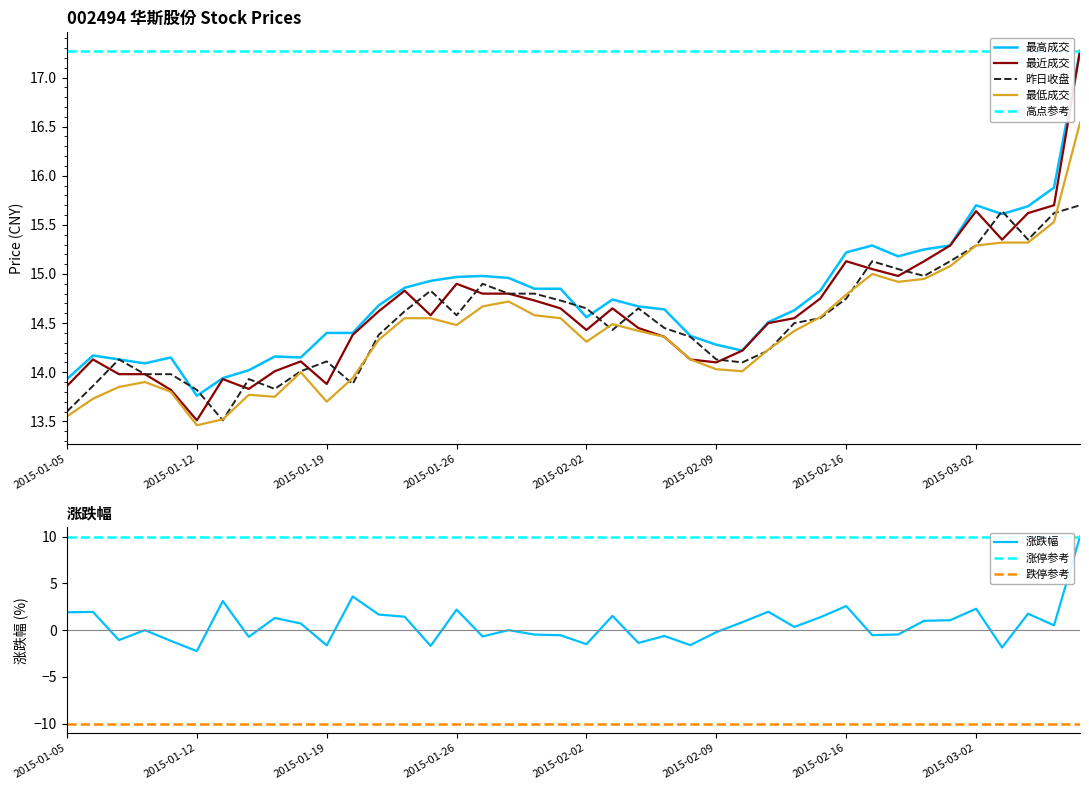

What is the sum of the 最低成交 values at 2015-01-15 and 2015-02-13?

28.3